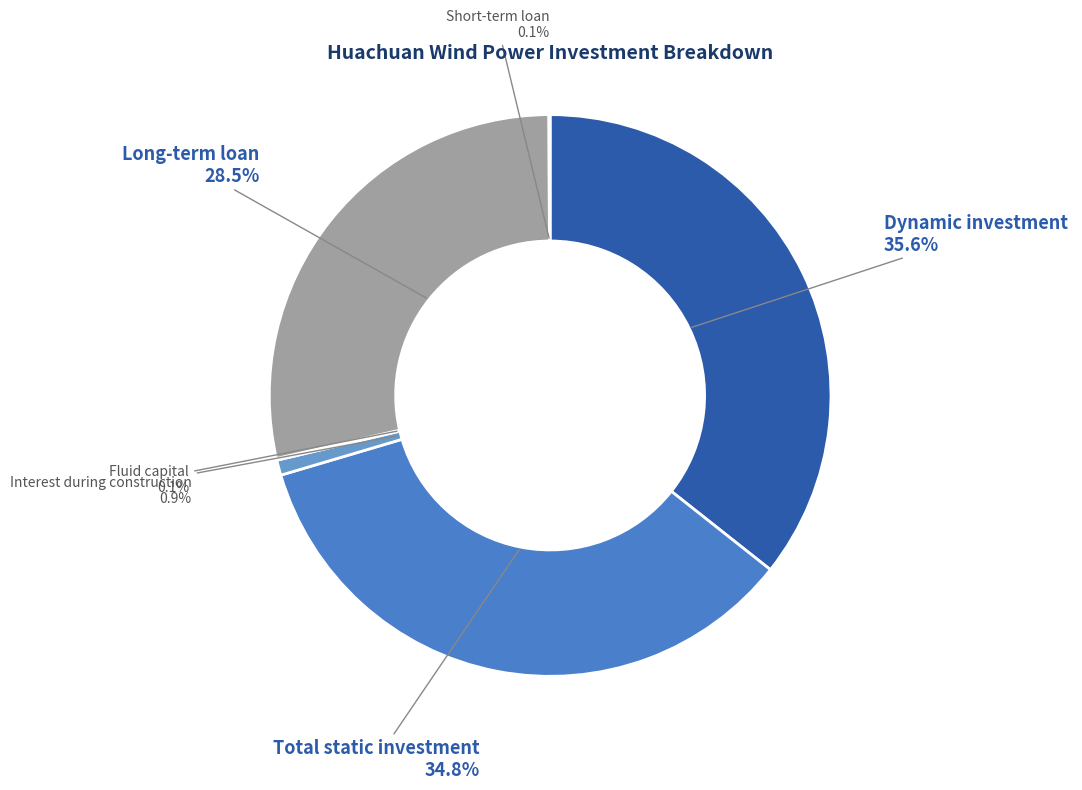

Is the sum of Total static investment and Dynamic investment greater than half?

Yes